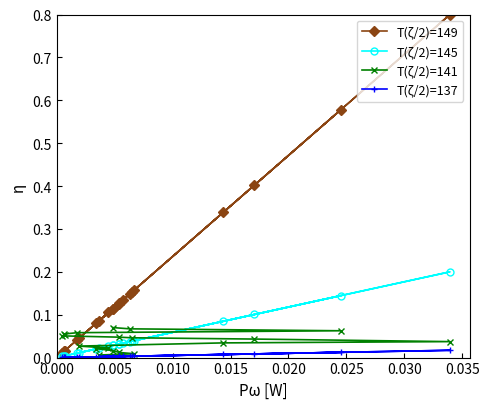

Which series has the largest range (max minus min)?

T(ζ/2)=149